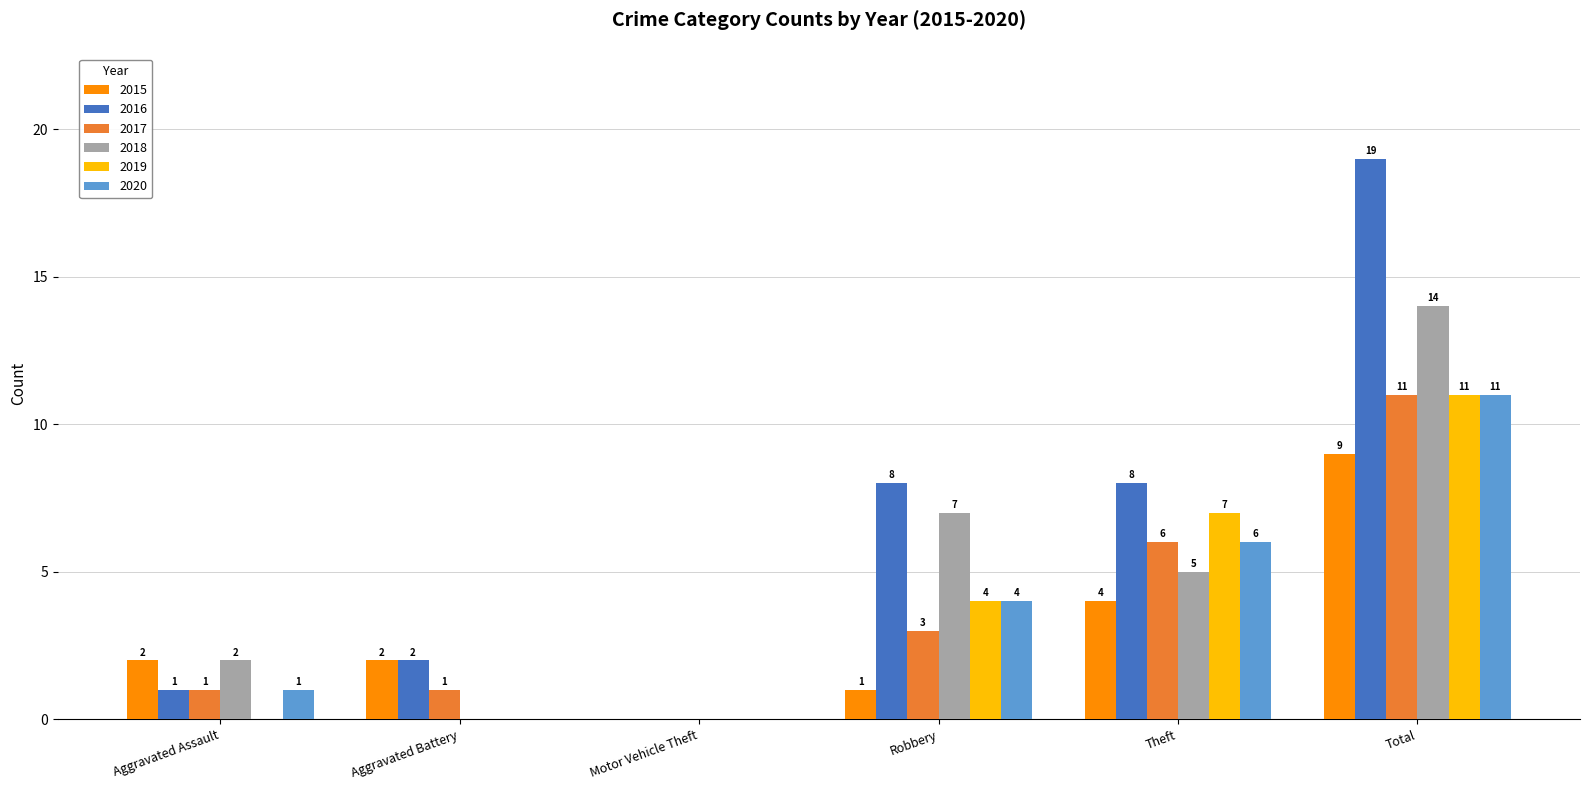

Count the number of data series in this chart.

6